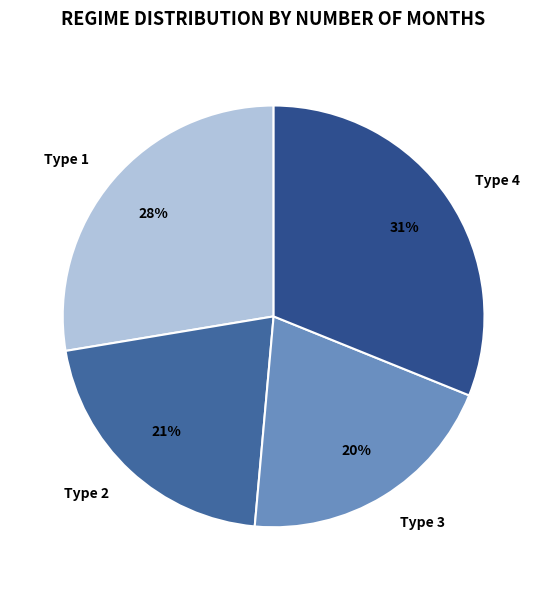

Does any single category account for the majority?

No